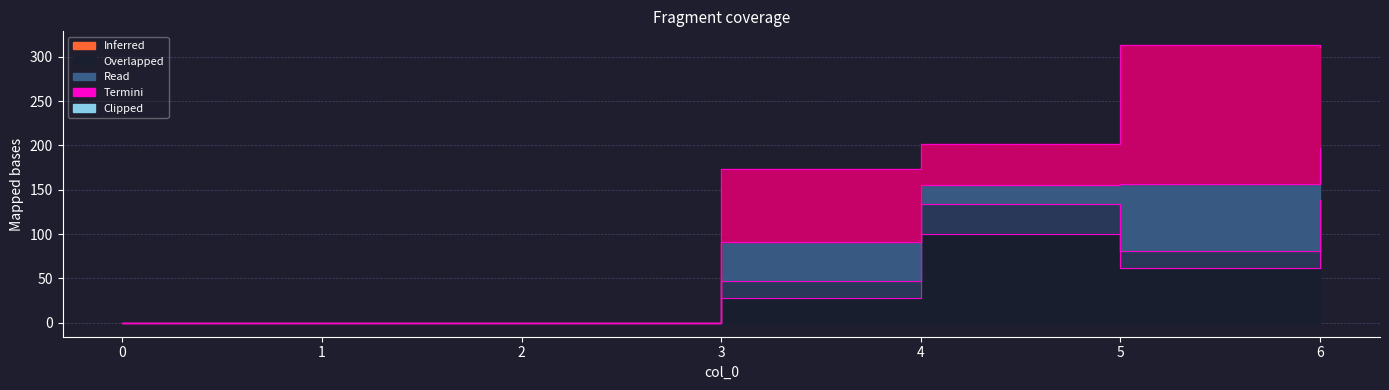

The value of Termini_2 at 5 is 120. True or false?

False